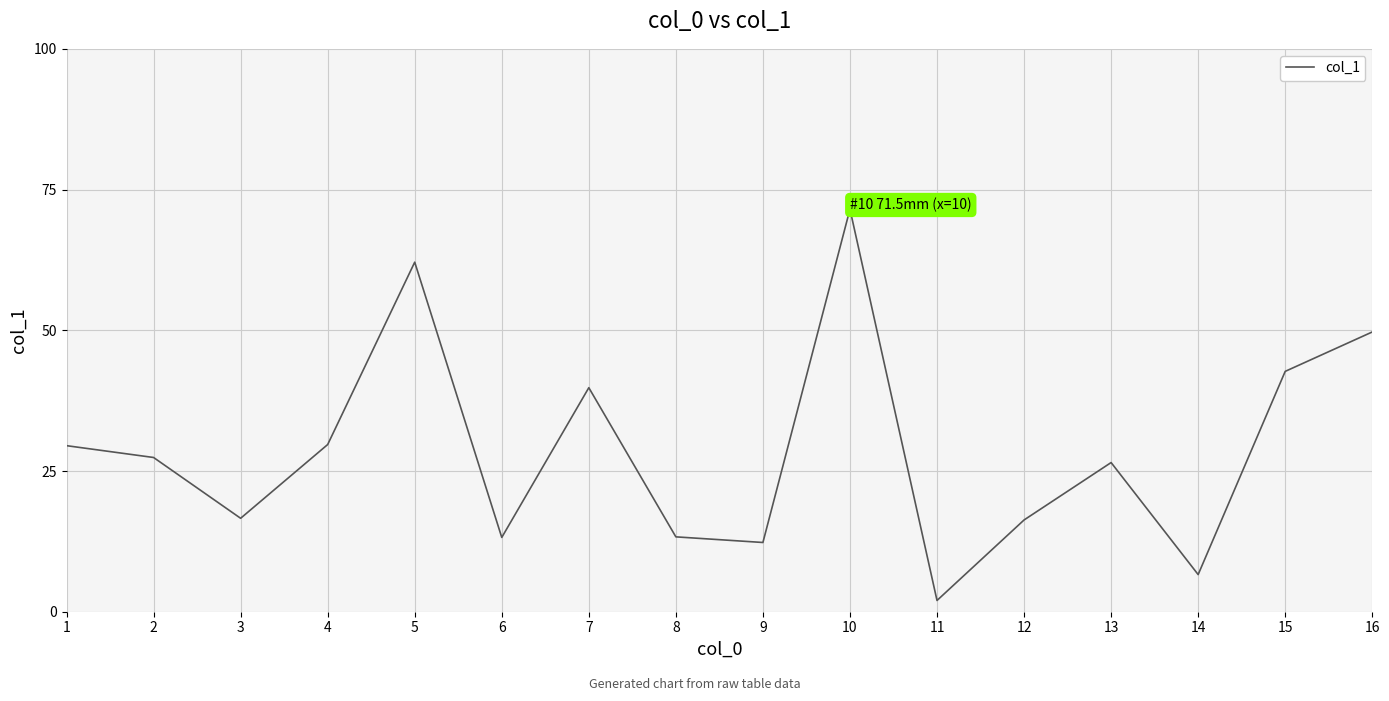

Does the chart display data point markers on the line(s)?

No